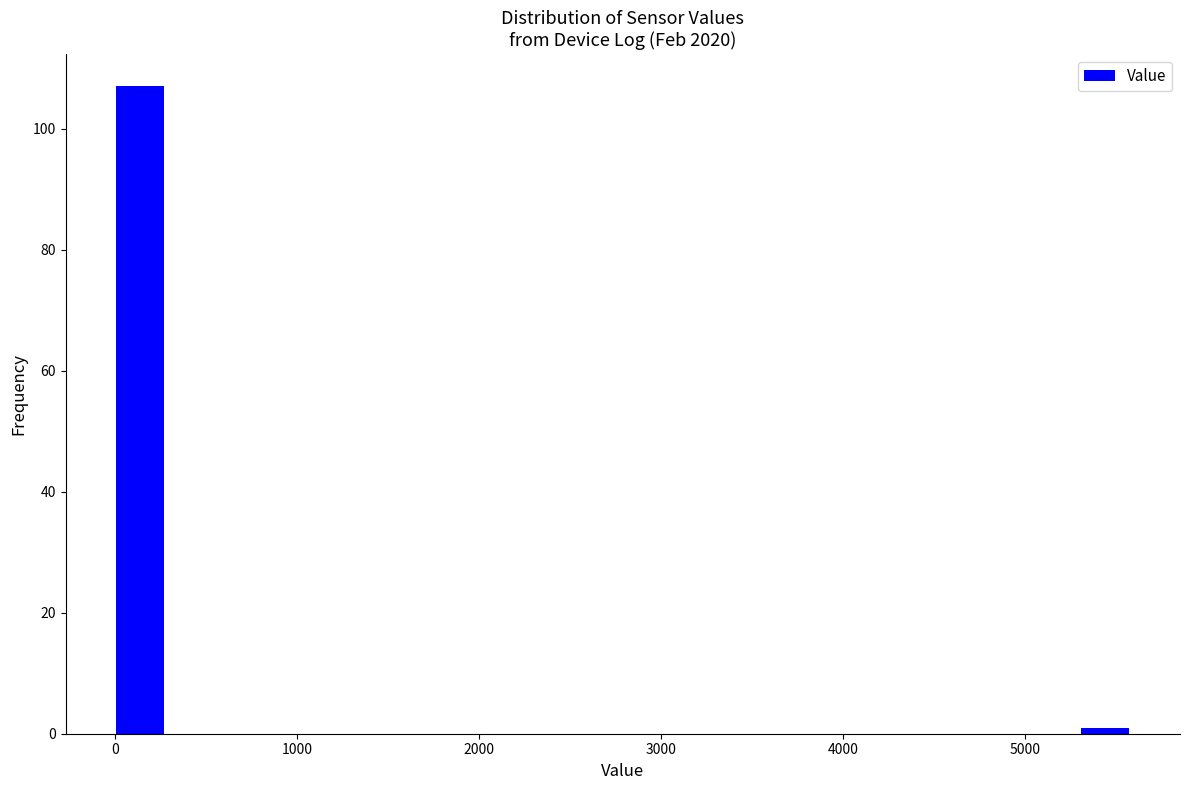

Around what value on the x-axis is the tallest bar? Give the approximate position of its centre, as read against the axis.

100